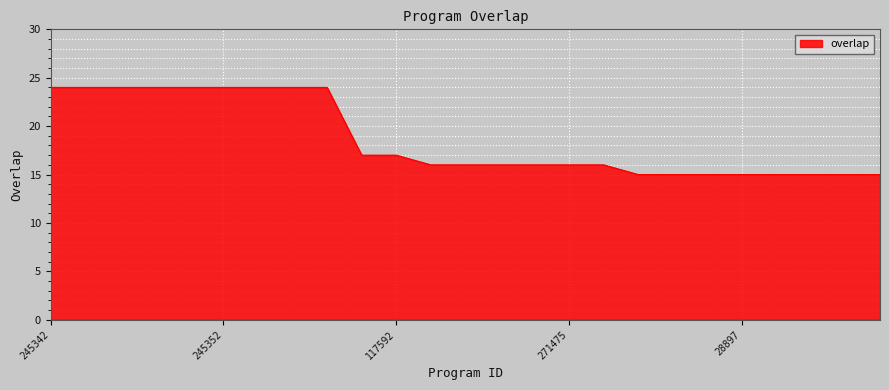

What is the smallest value displayed?

15